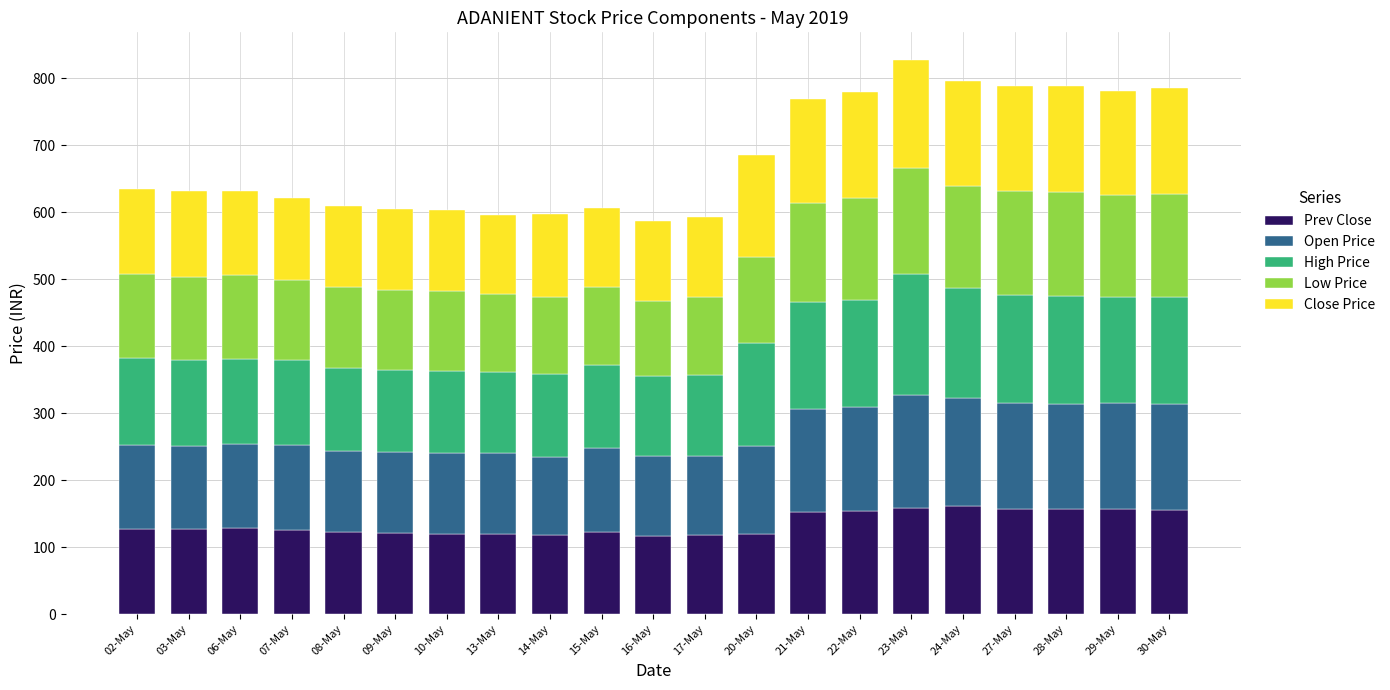

What is the sum of the Prev Close values at 13-May and 17-May?

238.8